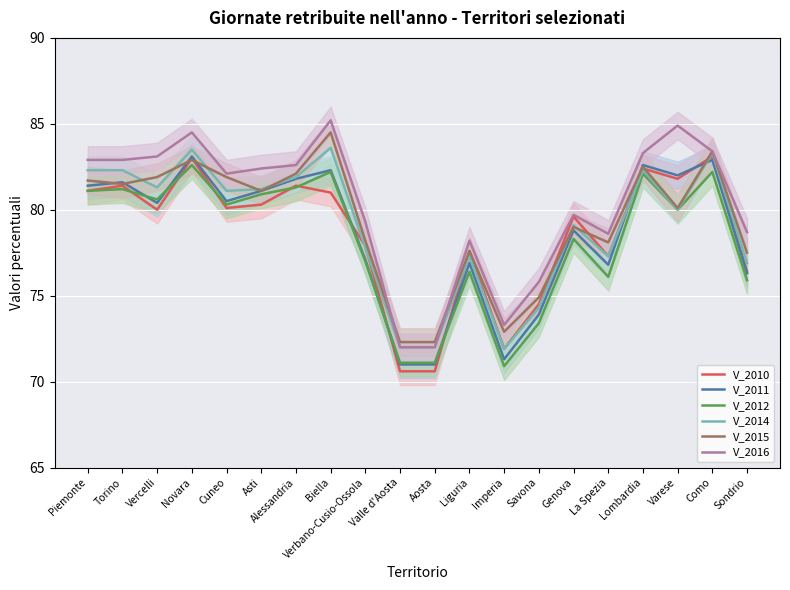

Which series changed the most between Torino and Cuneo?

V_2010